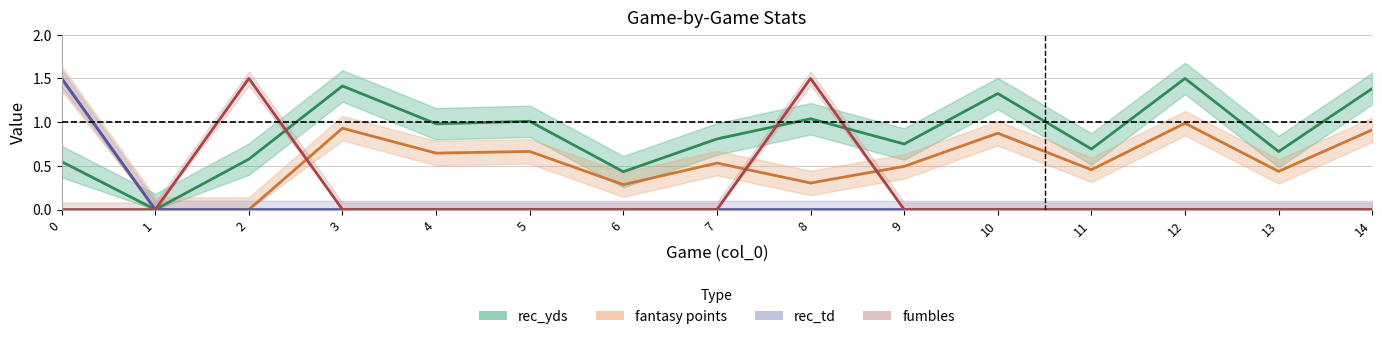

Which series changed the most between 1 and 7?

rec_yds